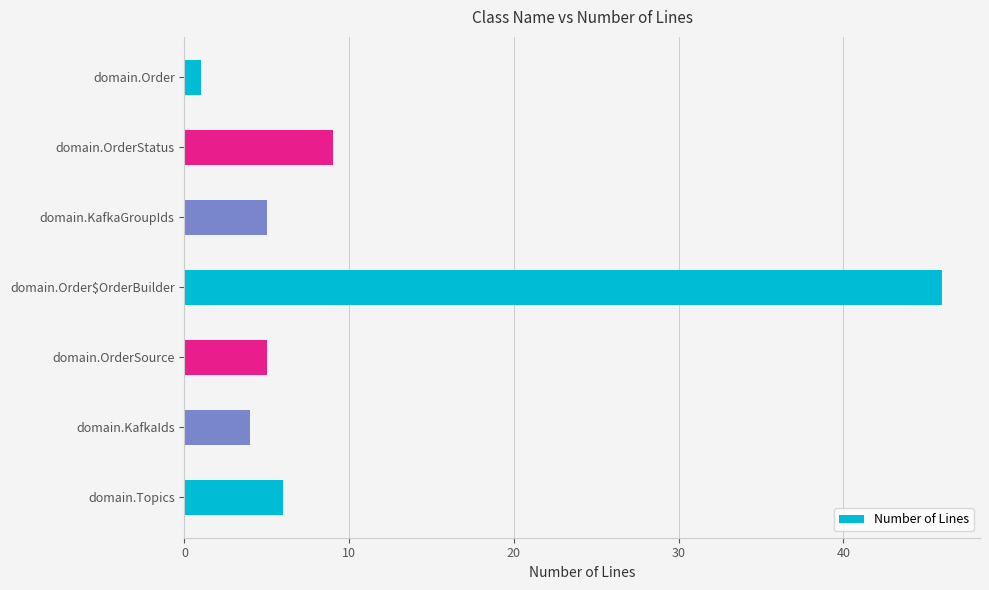

What position from the top is domain.OrderSource?

5